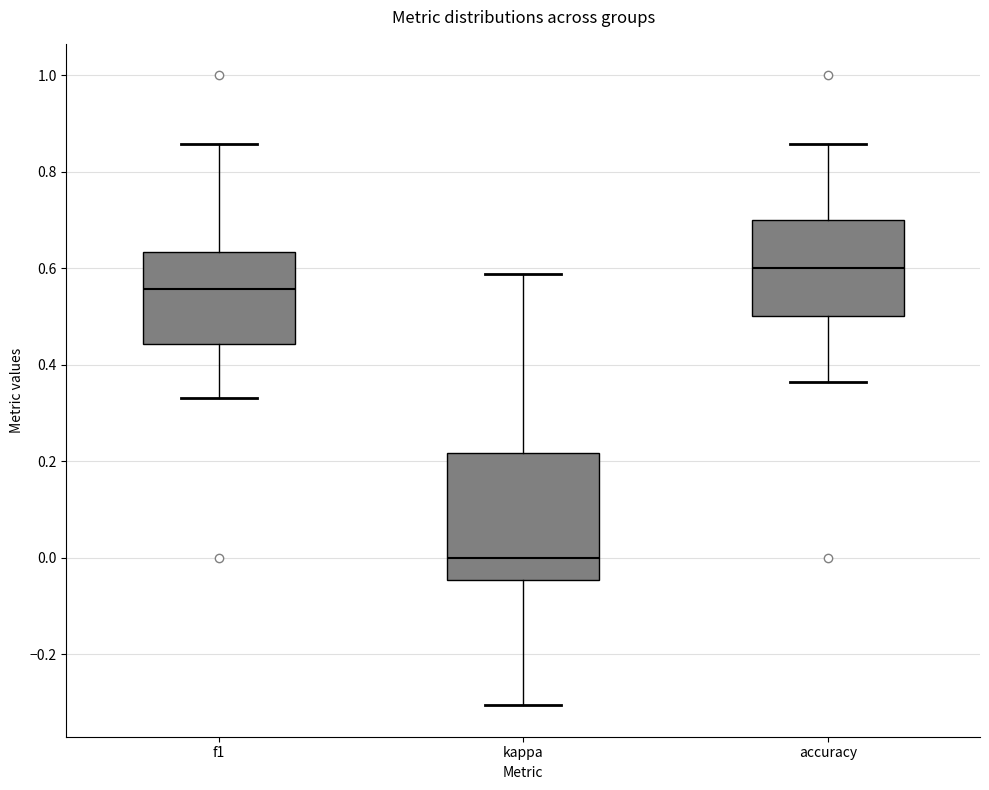

Where does the median line of the box for f1 sit on the y-axis? The values are not printed on the chart, so give them approximately, as read against the axis.

0.56